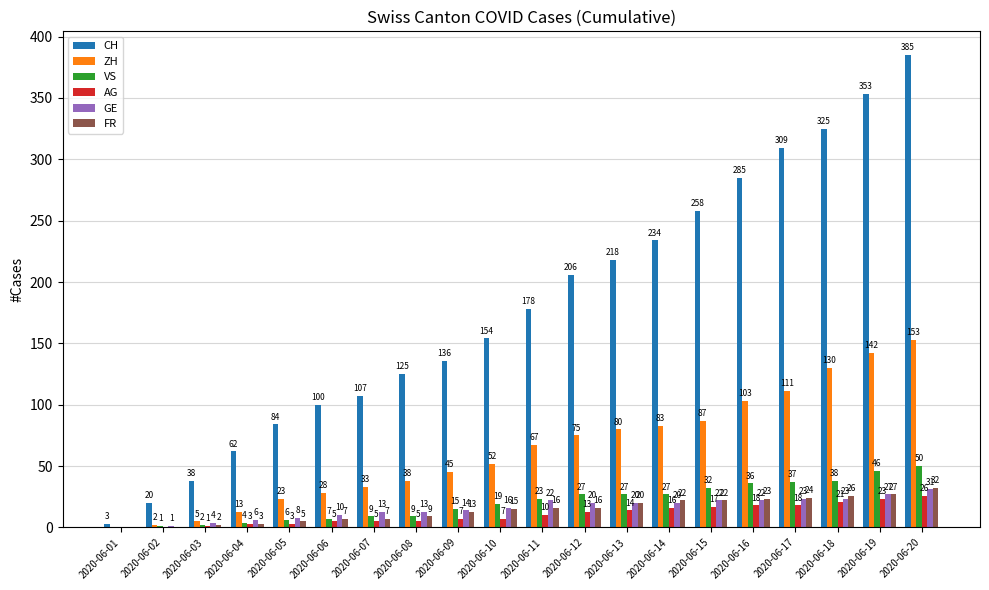

What is the greatest value displayed?

385